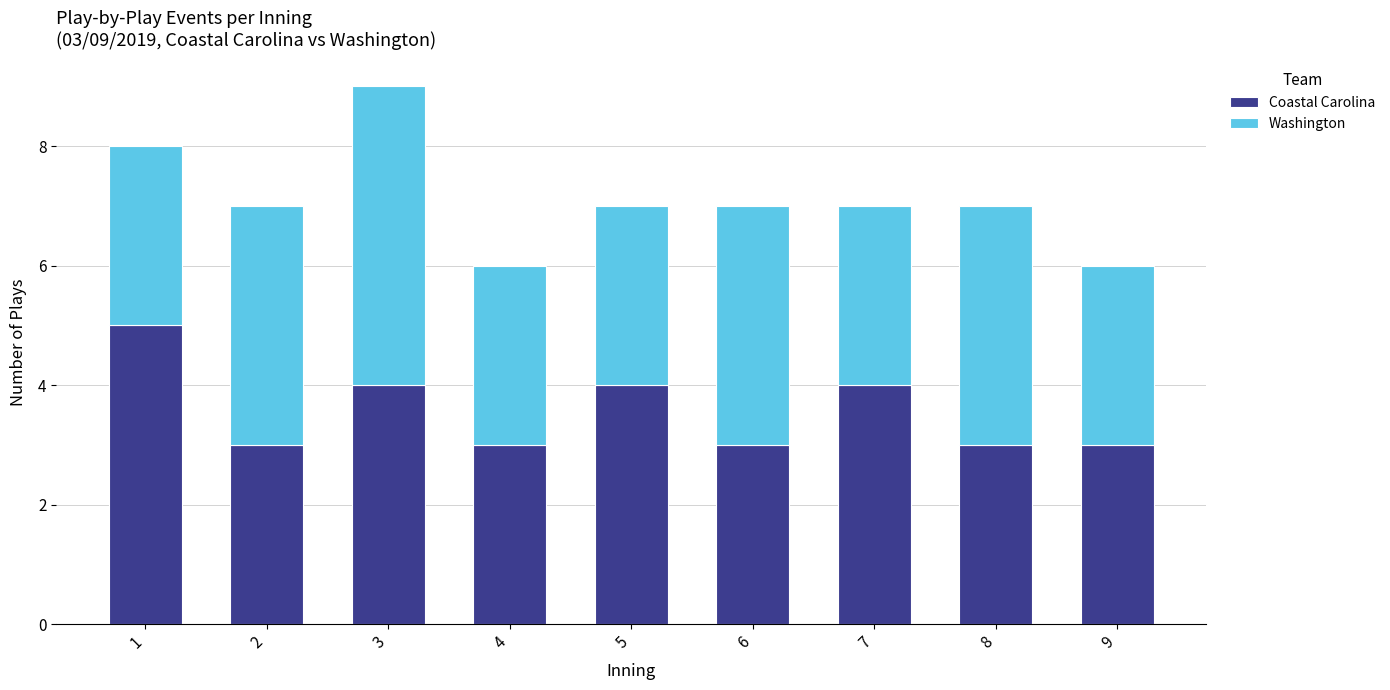

What are all the series names shown in the legend?

Coastal Carolina, Washington